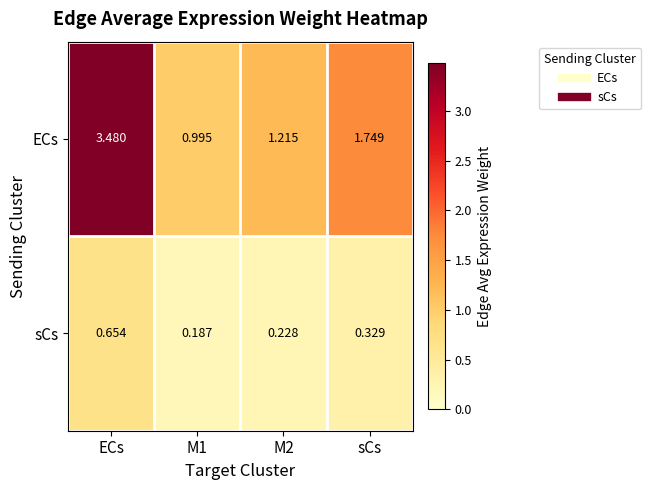

Which series has the largest range (max minus min)?

ECs